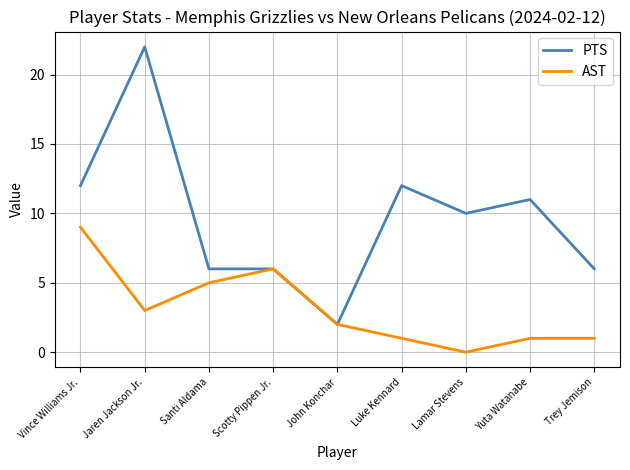

Reading left to right, transcribe all the data shown in this chart.

PTS: Vince Williams Jr.=12	Jaren Jackson Jr.=22	Santi Aldama=6	Scotty Pippen Jr.=6	John Konchar=2	Luke Kennard=12	Lamar Stevens=10	Yuta Watanabe=11	Trey Jemison=6
AST: Vince Williams Jr.=9	Jaren Jackson Jr.=3	Santi Aldama=5	Scotty Pippen Jr.=6	John Konchar=2	Luke Kennard=1	Lamar Stevens=0	Yuta Watanabe=1	Trey Jemison=1